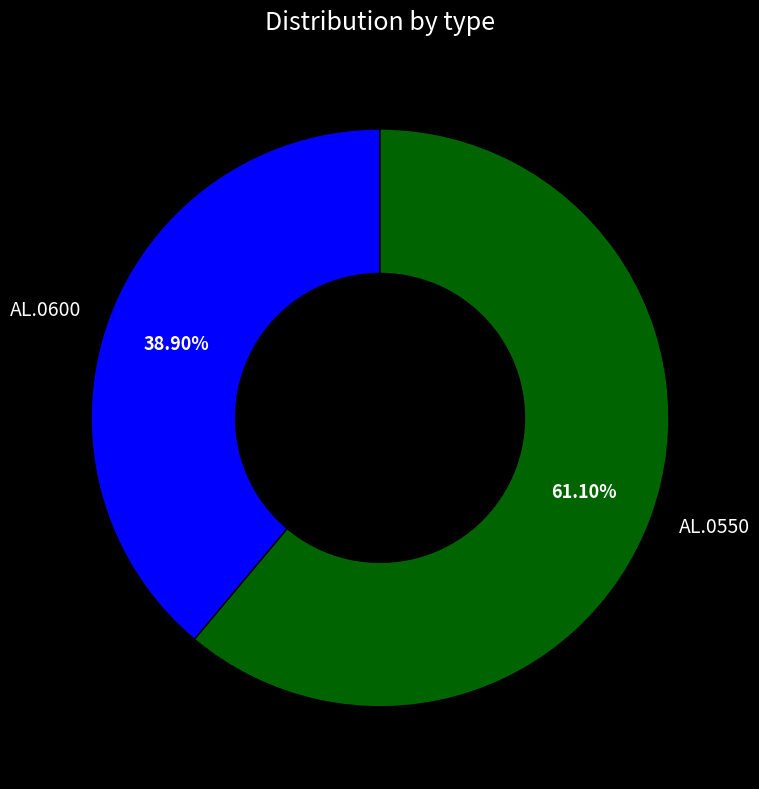

Do AL.0600 and AL.0550 together represent more than half of the pie?

Yes